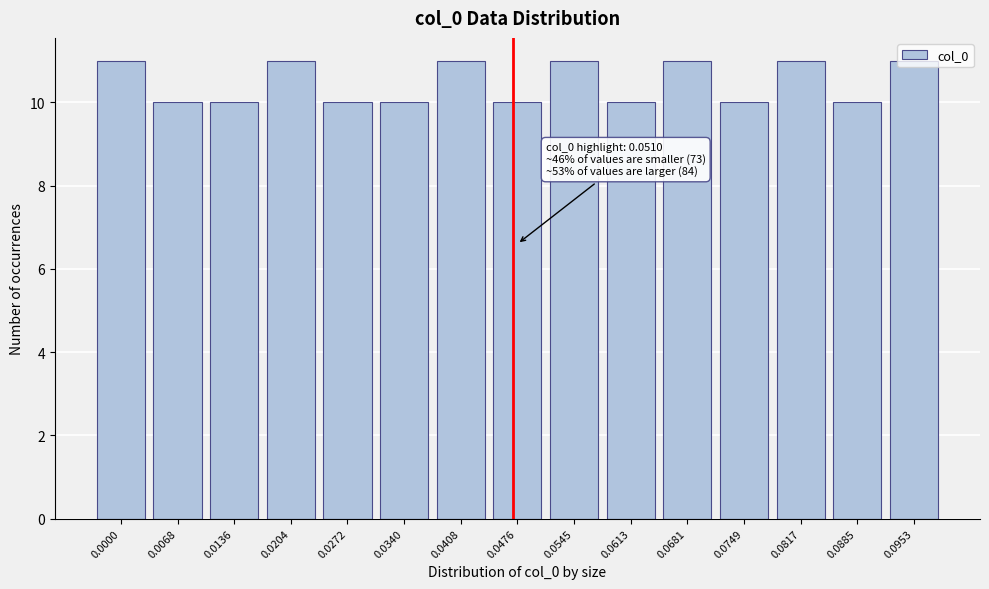

Approximately how many times larger is the value at 0.0749 compared to 0.0817?

0.9